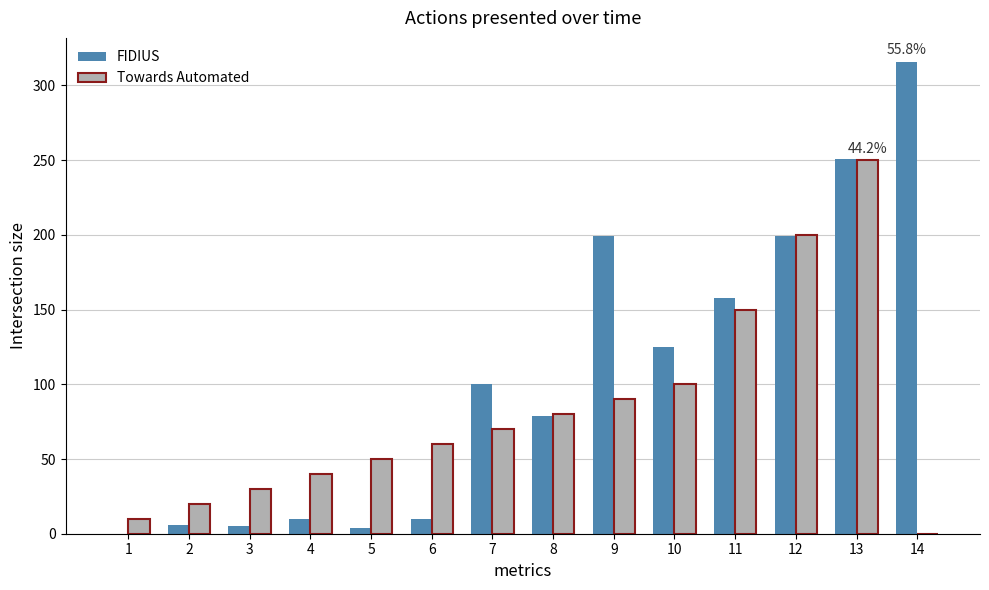

What is the sum of the Towards Automated values at 10 and 12?

300.0